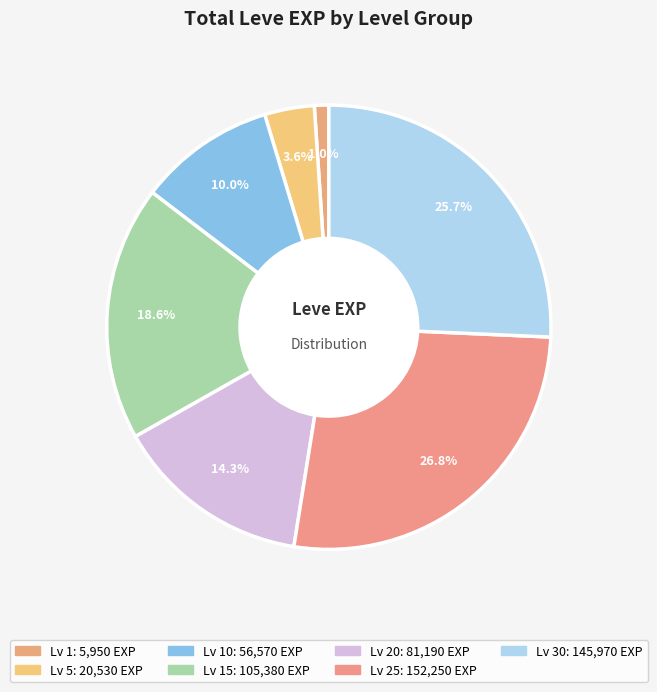

How many segments does this pie chart have?

7